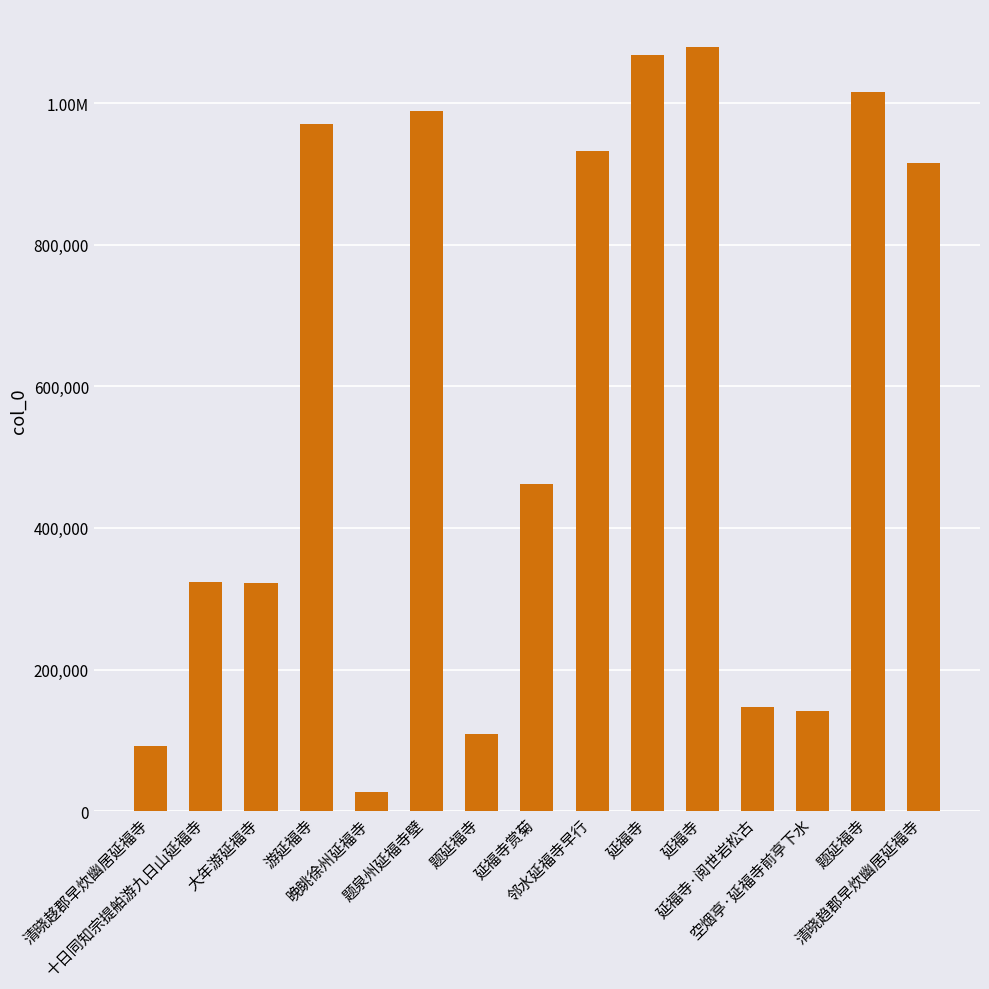

Approximately how many times larger is the value at 清晓趍郡早炊幽居延福寺 compared to 延福寺·阅世岩松古?

0.6